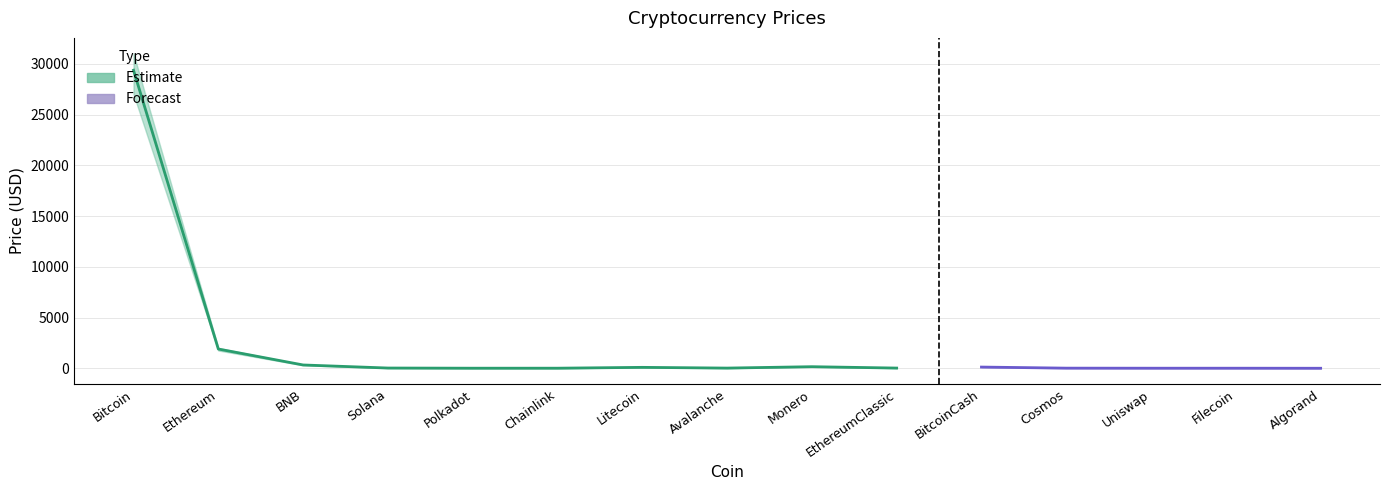

The Price_upper series shows 21.5 at EthereumClassic. True or false?

True